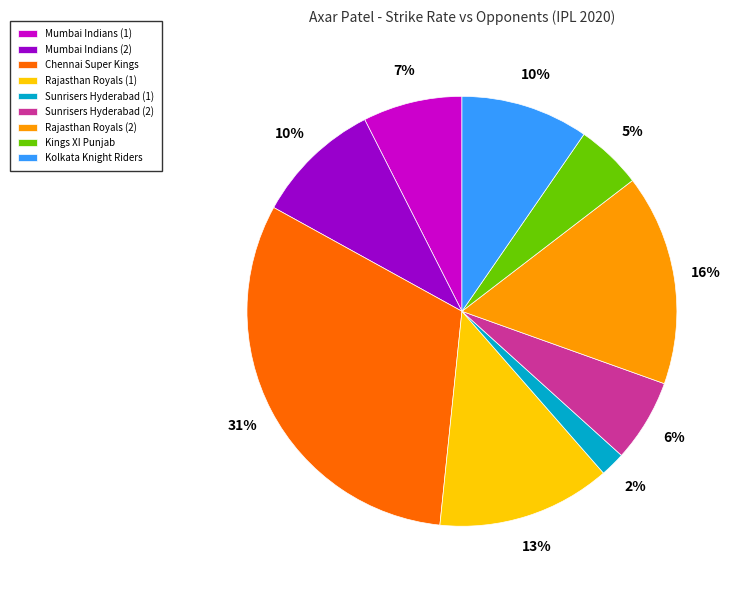

What is the smallest slice in the pie chart?

Sunrisers Hyderabad (1)